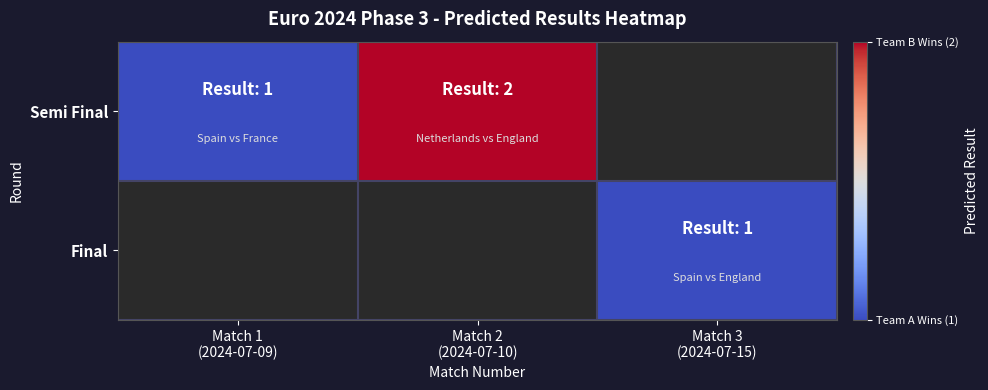

True or false: Final has a value of 0.3 at Match 3 (2024-07-15).

False